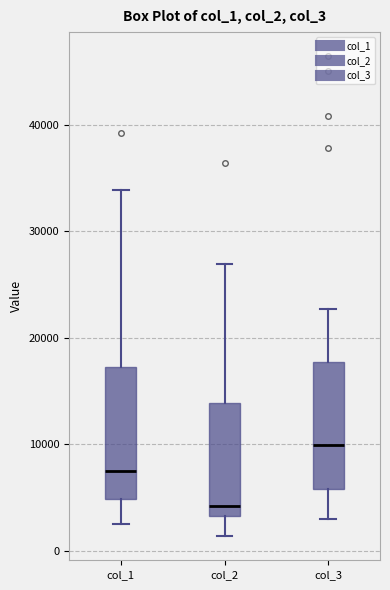

Where does the median line of the box for col_2 sit on the y-axis? The values are not printed on the chart, so give them approximately, as read against the axis.

4000